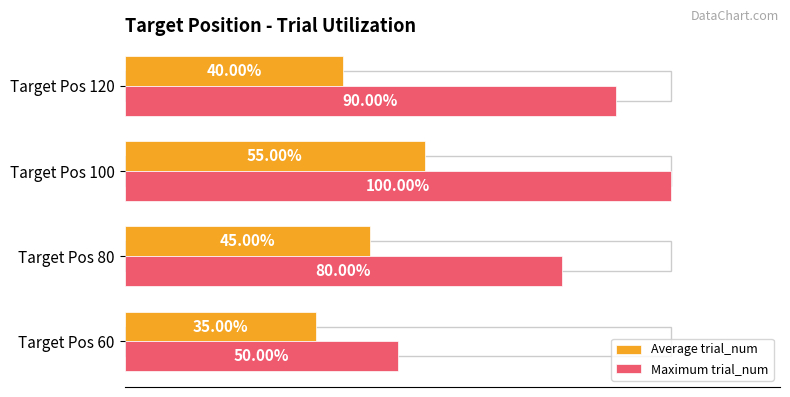

What is the greatest value displayed?

100.0